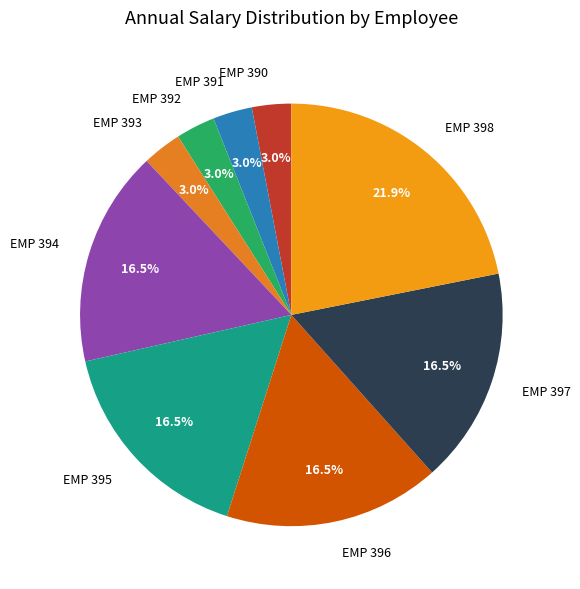

What percentage do EMP 390 and EMP 395 together represent?

19.5%